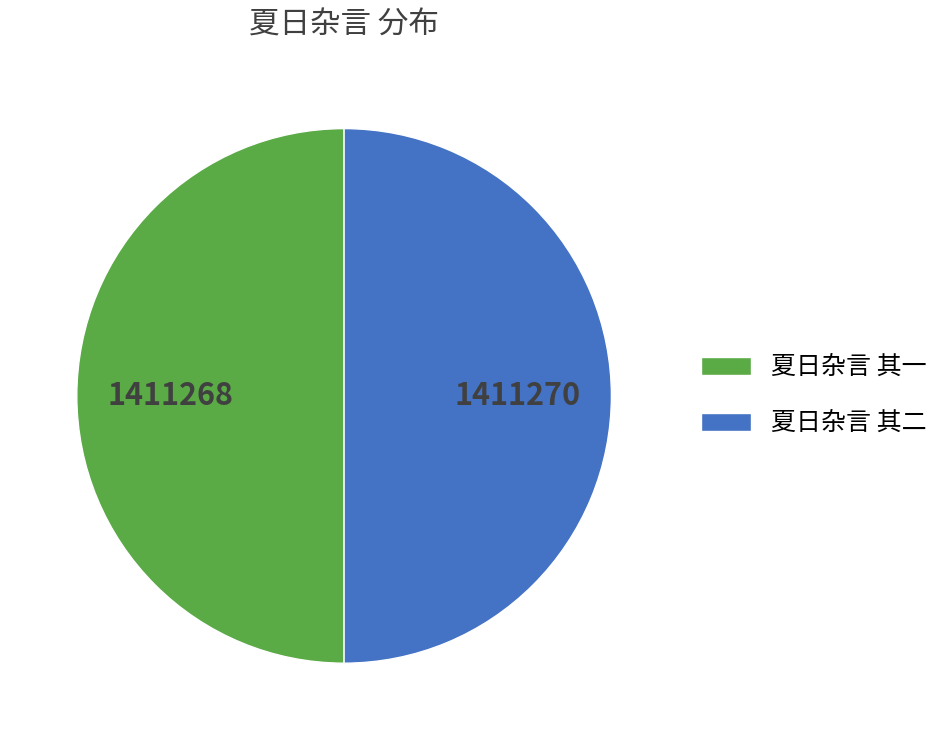

How many slices are in this pie chart?

2